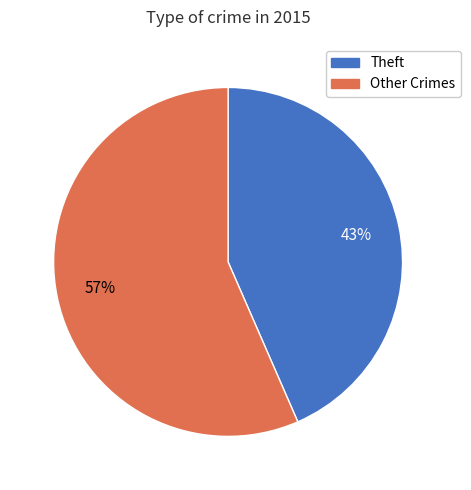

To the nearest percent, what is the average slice percentage?

50%